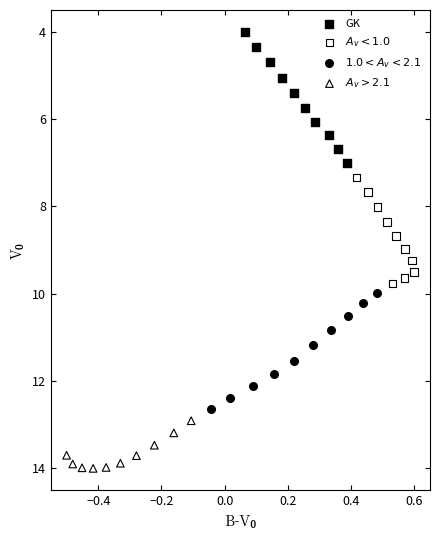

Which series contains the highest Y value?

$A_v > 2.1$